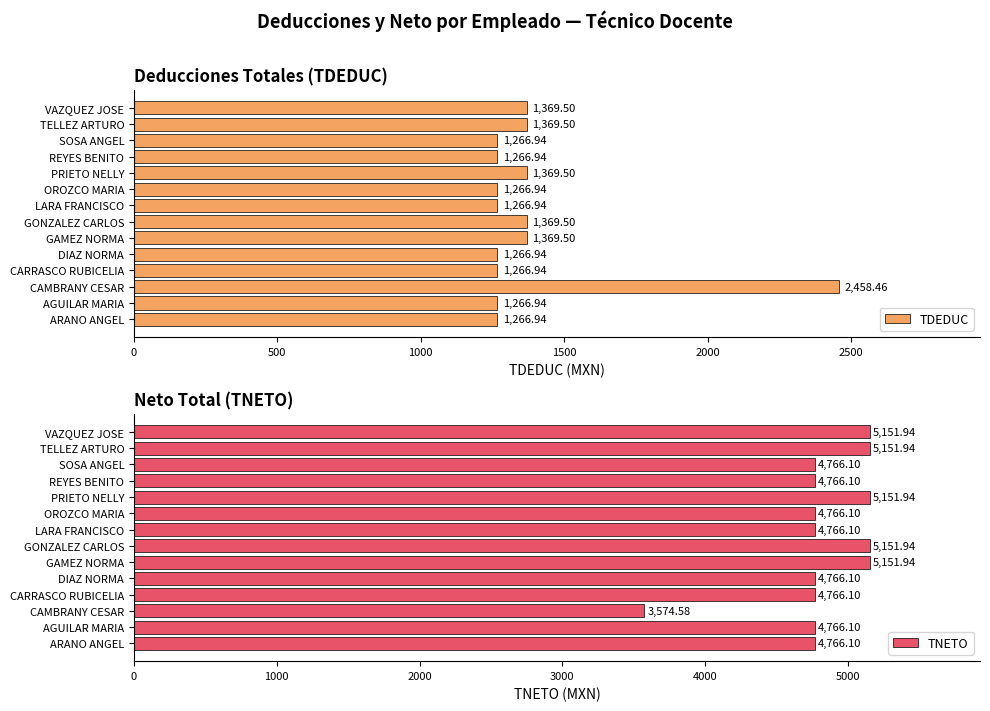

What is the difference between the second highest and minimum values in the TDEDUC series?

102.6